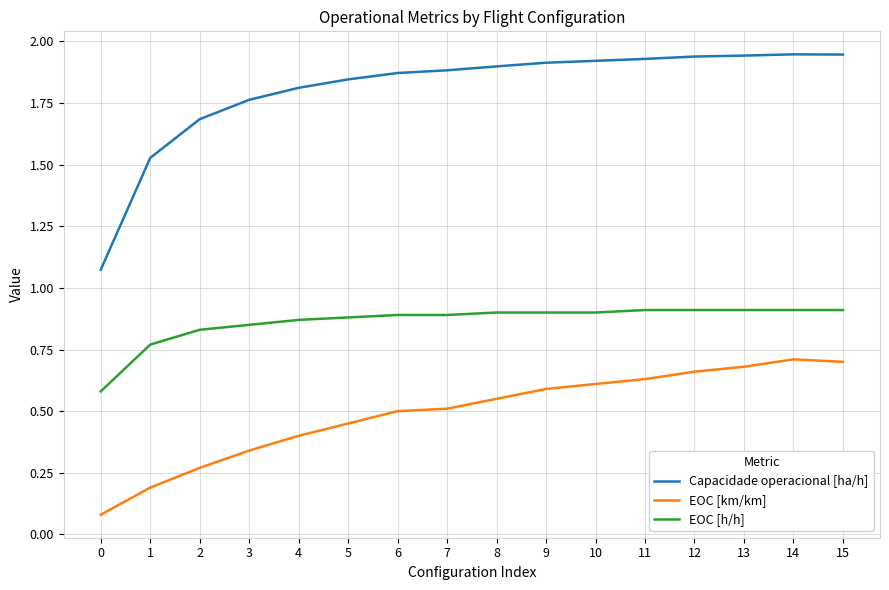

Is this an area chart (filled region under the line)?

No